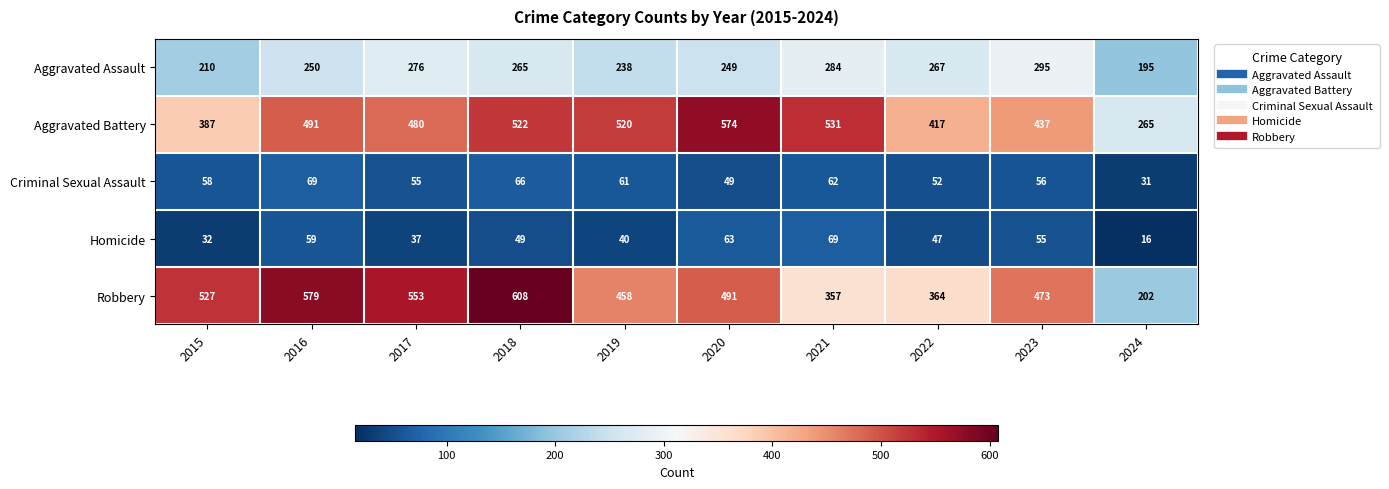

How many values in the Robbery series are below 491?

5